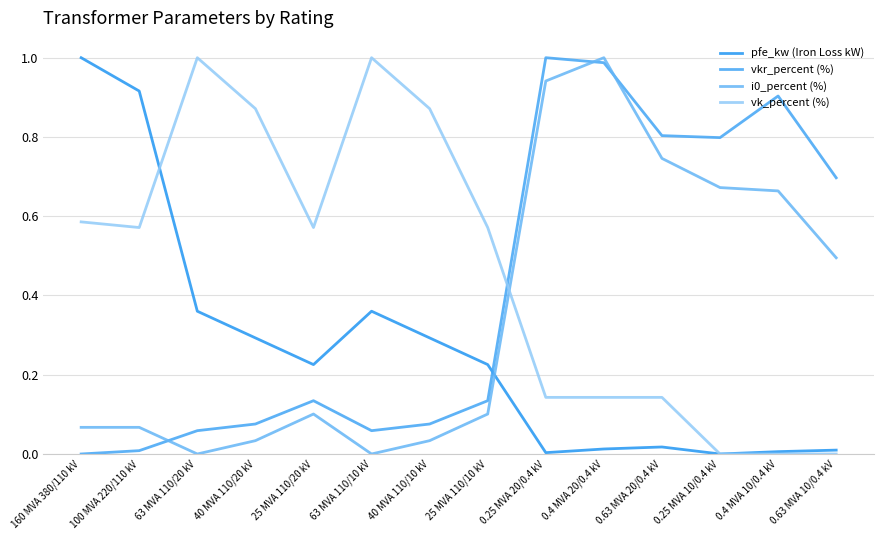

True or false: pfe_kw (Iron Loss kW) has a value of 0.0 at 0.4 MVA 10/0.4 kV.

False